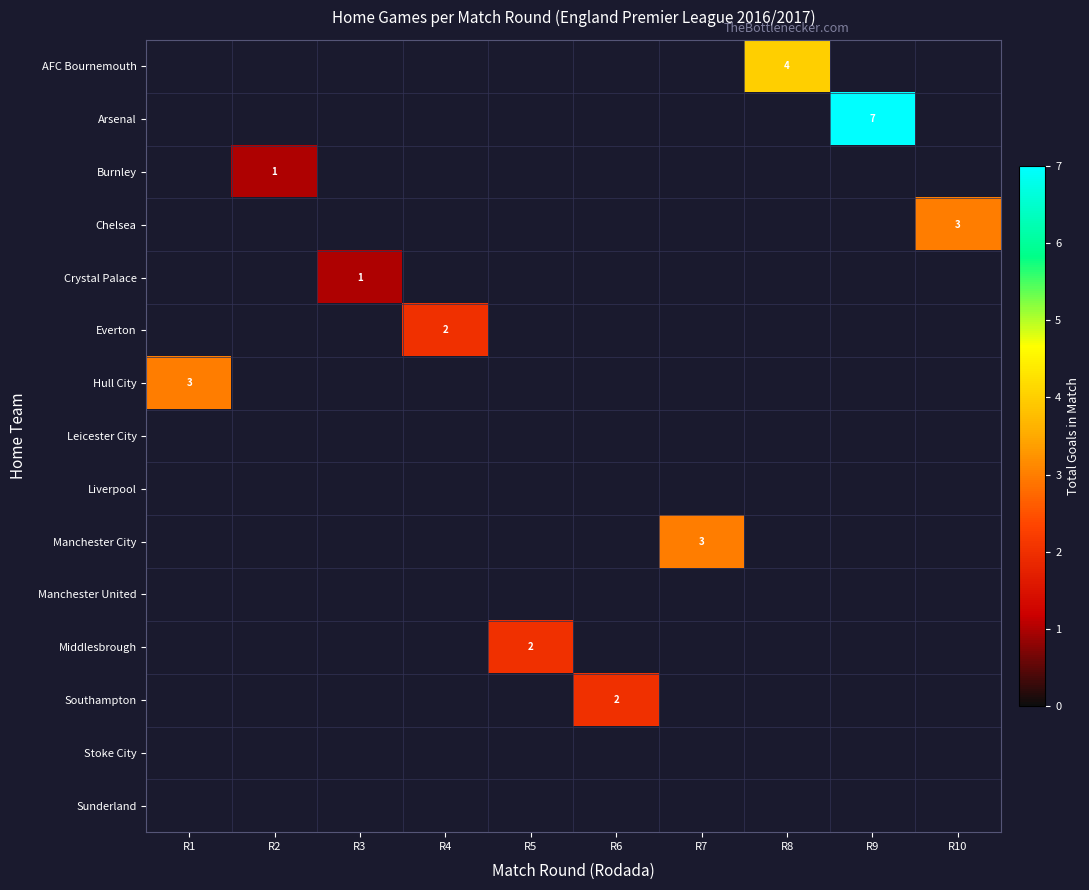

Which category has the lowest value across all series?

R1